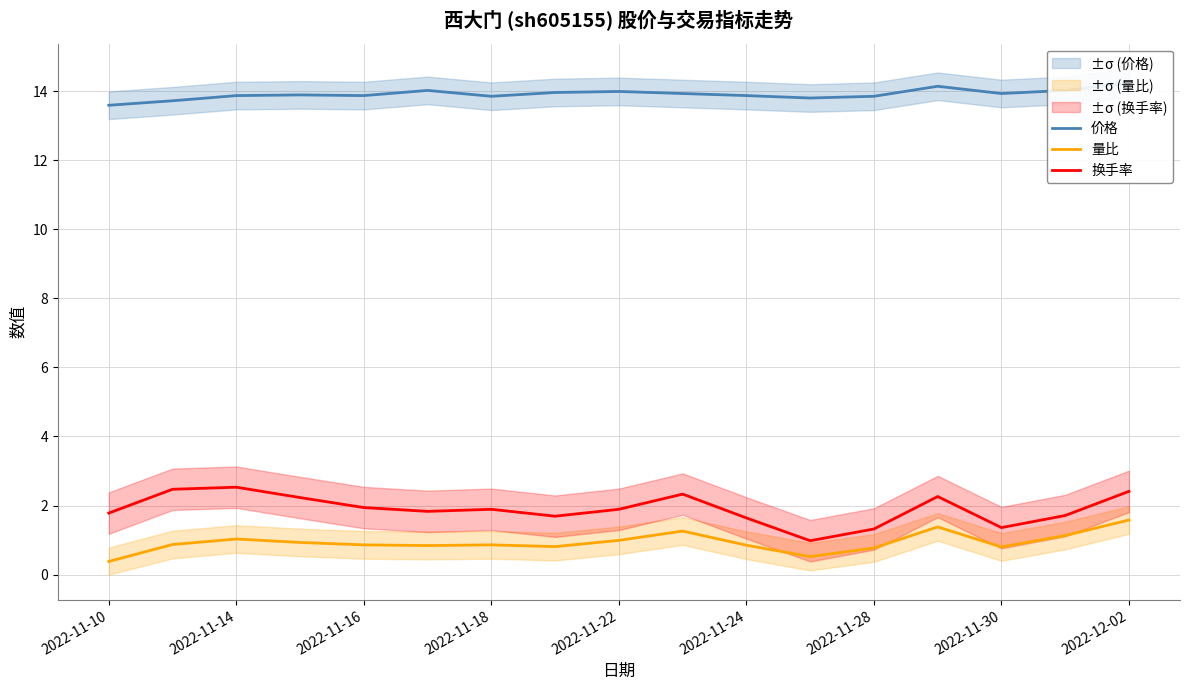

How many lines are shown in the chart?

3